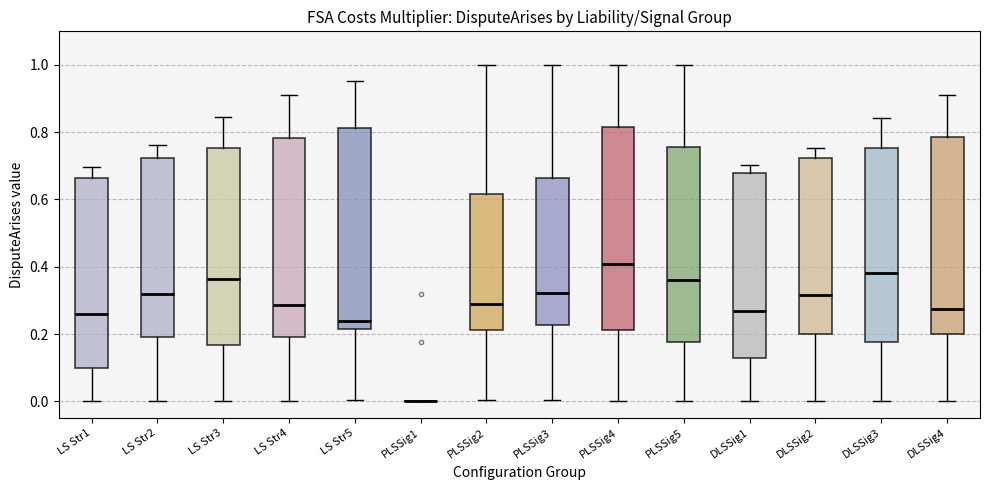

Reading left to right, transcribe this box plot: for each box, give where its median line is, the range the box spans, and where its two whiskers end, as read against the y-axis. The values are not printed on the chart, so give them approximately, as read against the axis.

LS Str1: median 0.26, box 0.10 to 0.66, whiskers 0.00 to 0.70
LS Str2: median 0.32, box 0.20 to 0.72, whiskers 0.00 to 0.76
LS Str3: median 0.36, box 0.16 to 0.76, whiskers 0.00 to 0.84
LS Str4: median 0.28, box 0.20 to 0.78, whiskers 0.00 to 0.92
LS Str5: median 0.24, box 0.22 to 0.82, whiskers 0.00 to 0.96
PLSSig1: box collapsed to a line at 0.00, whiskers 0.00 to 0.00
PLSSig2: median 0.28, box 0.22 to 0.62, whiskers 0.00 to 1.00
PLSSig3: median 0.32, box 0.22 to 0.66, whiskers 0.00 to 1.00
PLSSig4: median 0.40, box 0.22 to 0.82, whiskers 0.00 to 1.00
PLSSig5: median 0.36, box 0.18 to 0.76, whiskers 0.00 to 1.00
DLSSig1: median 0.26, box 0.12 to 0.68, whiskers 0.00 to 0.70
DLSSig2: median 0.32, box 0.20 to 0.72, whiskers 0.00 to 0.76
DLSSig3: median 0.38, box 0.18 to 0.76, whiskers 0.00 to 0.84
DLSSig4: median 0.28, box 0.20 to 0.78, whiskers 0.00 to 0.92